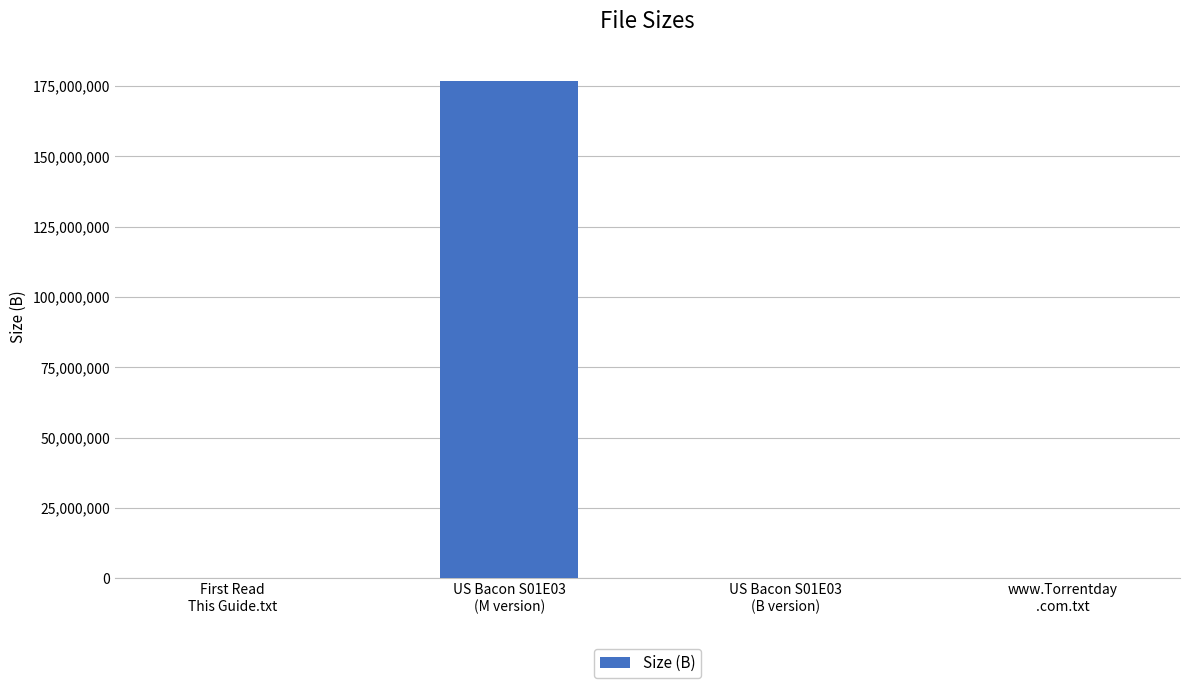

What is the greatest value displayed?

176890000